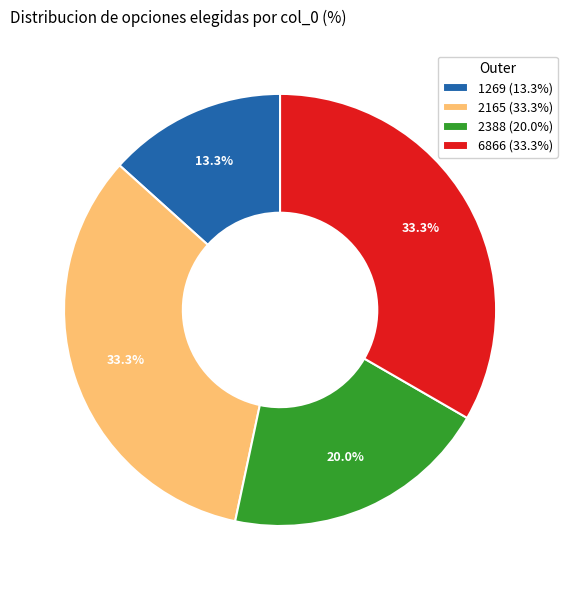

To the nearest percent, what percentage of the pie is 1269?

13%